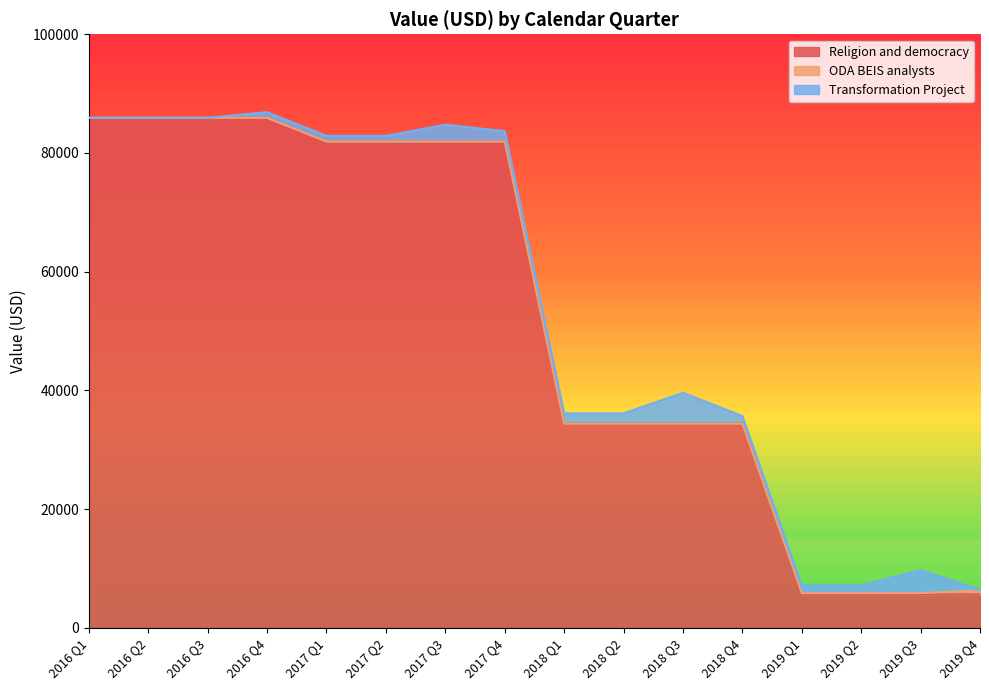

What are all the series names shown in the legend?

Religion and democracy, ODA BEIS analysts, Transformation Project